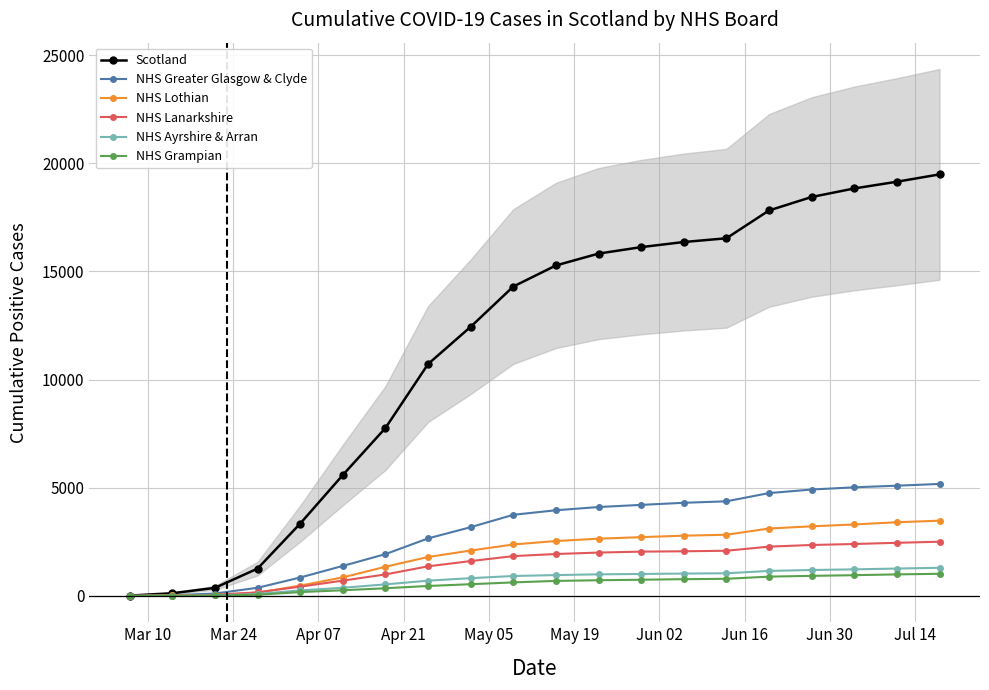

How many data points does each series have?

20